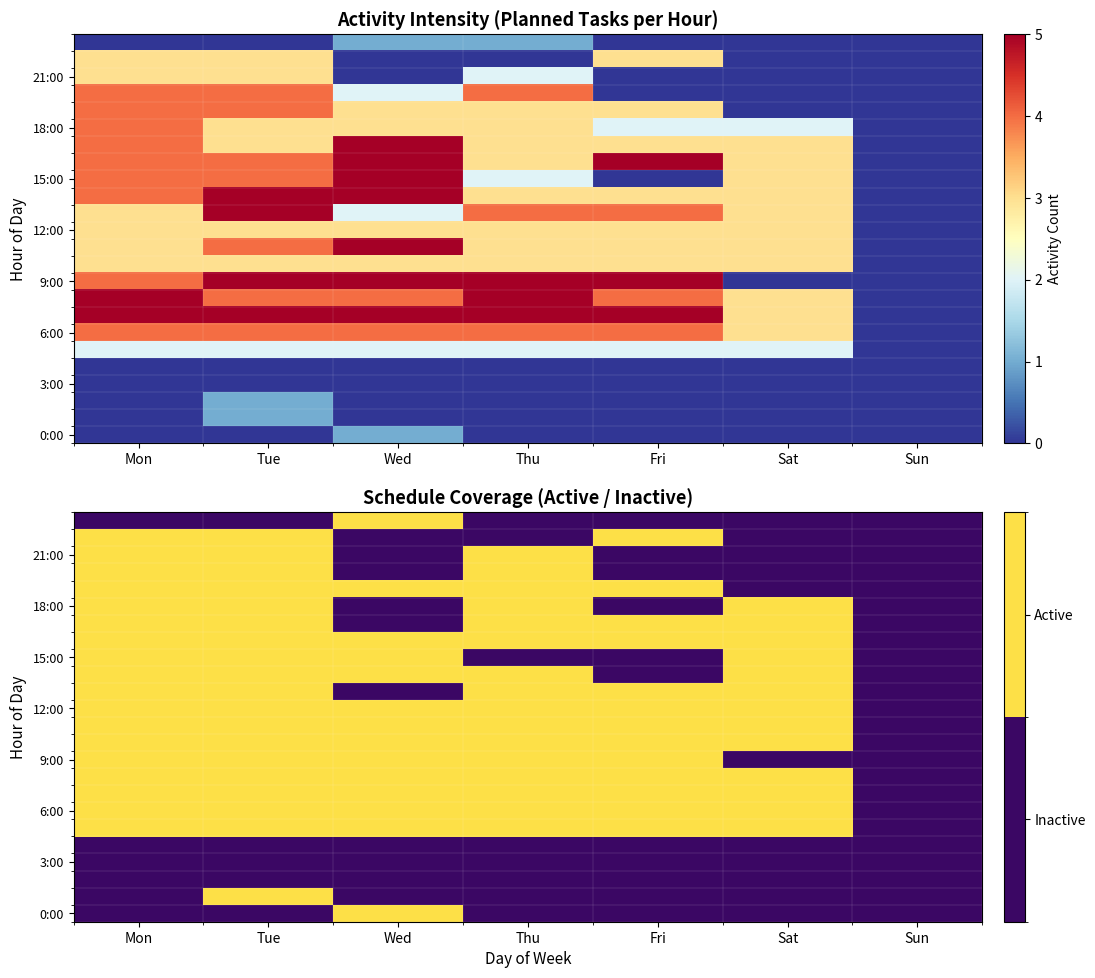

True or false: 12:00 has a value of 1 at Tue.

False